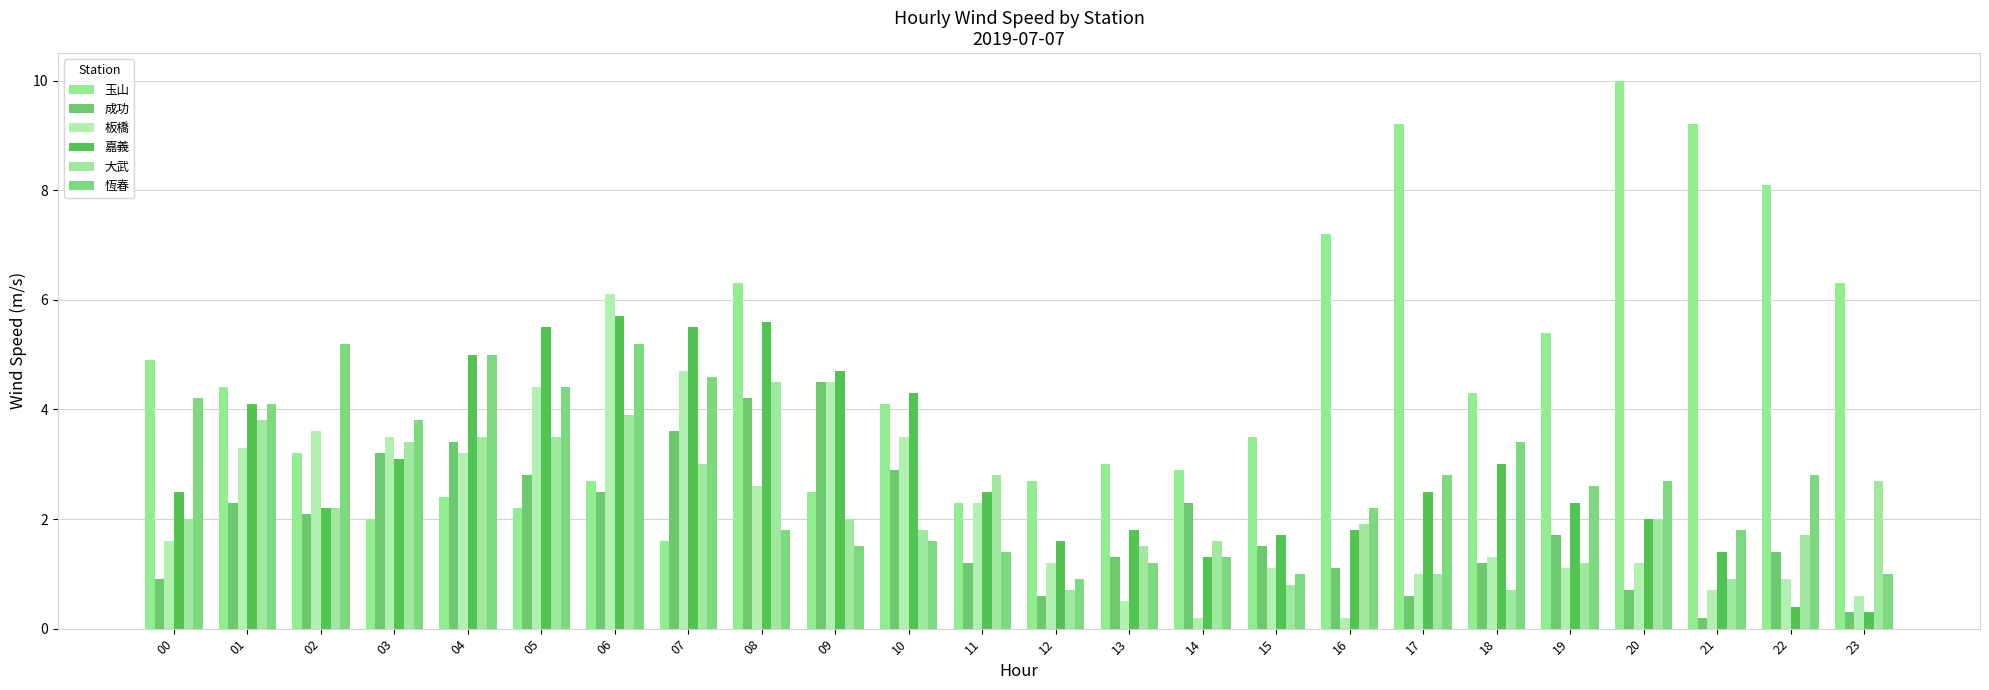

Reading right to left, what are all the values shown in this chart?

玉山: 23=6.3	22=8.1	21=9.2	20=10.0	19=5.4	18=4.3	17=9.2	16=7.2	15=3.5	14=2.9	13=3.0	12=2.7	11=2.3	10=4.1	09=2.5	08=6.3	07=1.6	06=2.7	05=2.2	04=2.4	03=2.0	02=3.2	01=4.4	00=4.9
成功: 23=0.3	22=1.4	21=0.2	20=0.7	19=1.7	18=1.2	17=0.6	16=1.1	15=1.5	14=2.3	13=1.3	12=0.6	11=1.2	10=2.9	09=4.5	08=4.2	07=3.6	06=2.5	05=2.8	04=3.4	03=3.2	02=2.1	01=2.3	00=0.9
板橋: 23=0.6	22=0.9	21=0.7	20=1.2	19=1.1	18=1.3	17=1.0	16=0.2	15=1.1	14=0.2	13=0.5	12=1.2	11=2.3	10=3.5	09=4.5	08=2.6	07=4.7	06=6.1	05=4.4	04=3.2	03=3.5	02=3.6	01=3.3	00=1.6
嘉義: 23=0.3	22=0.4	21=1.4	20=2.0	19=2.3	18=3.0	17=2.5	16=1.8	15=1.7	14=1.3	13=1.8	12=1.6	11=2.5	10=4.3	09=4.7	08=5.6	07=5.5	06=5.7	05=5.5	04=5.0	03=3.1	02=2.2	01=4.1	00=2.5
大武: 23=2.7	22=1.7	21=0.9	20=2.0	19=1.2	18=0.7	17=1.0	16=1.9	15=0.8	14=1.6	13=1.5	12=0.7	11=2.8	10=1.8	09=2.0	08=4.5	07=3.0	06=3.9	05=3.5	04=3.5	03=3.4	02=2.2	01=3.8	00=2.0
恆春: 23=1.0	22=2.8	21=1.8	20=2.7	19=2.6	18=3.4	17=2.8	16=2.2	15=1.0	14=1.3	13=1.2	12=0.9	11=1.4	10=1.6	09=1.5	08=1.8	07=4.6	06=5.2	05=4.4	04=5.0	03=3.8	02=5.2	01=4.1	00=4.2